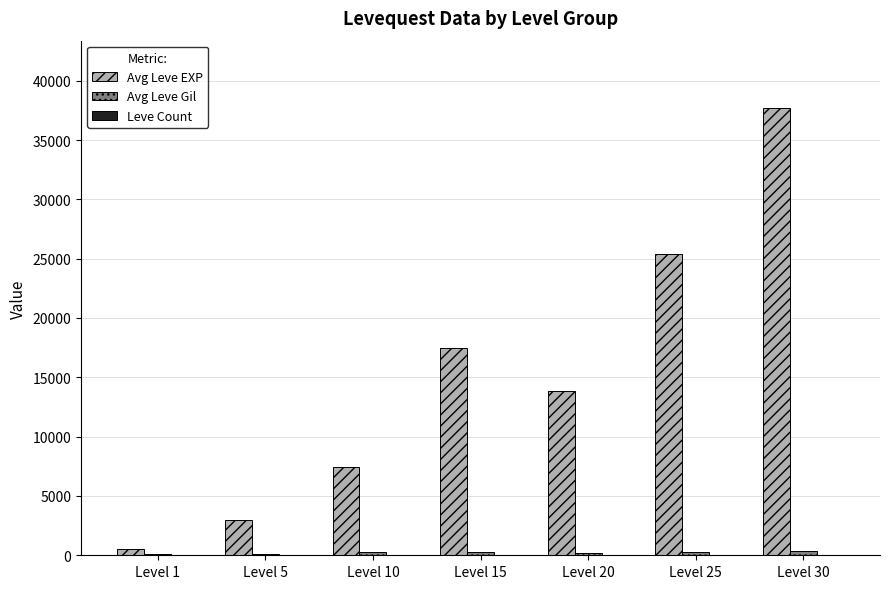

At which category is the sum across all series the highest?

Level 30